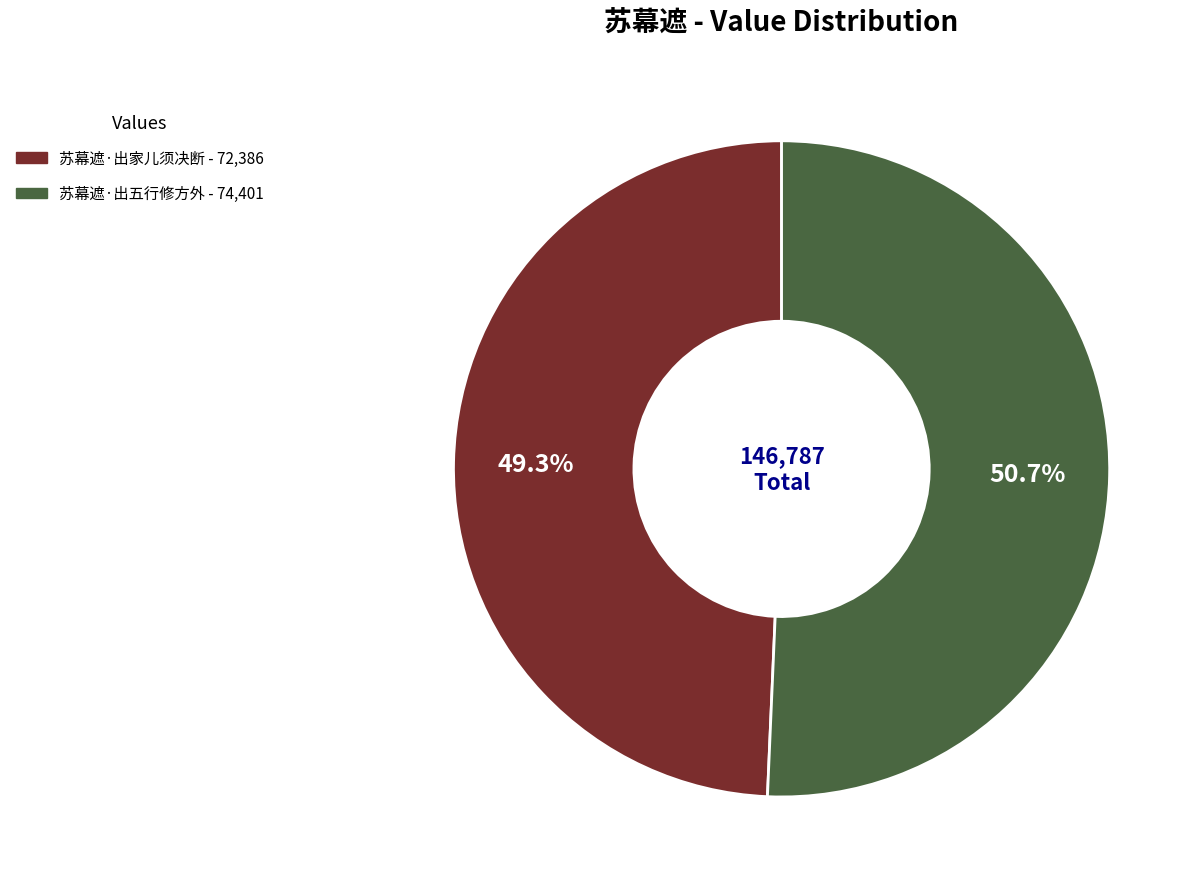

What is the total percentage of 苏幕遮·出五行修方外 and 苏幕遮·出家儿须决断?

100.0%